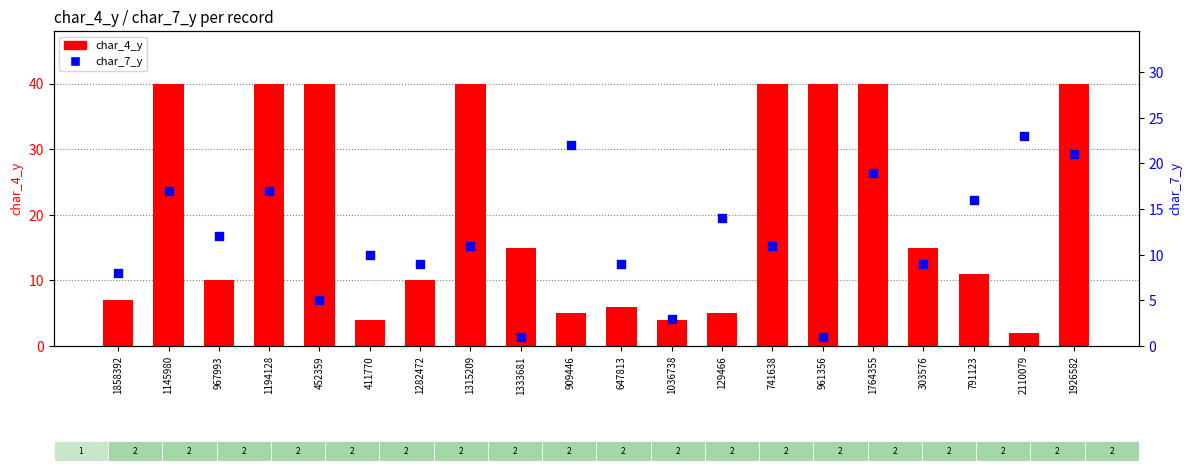

At how many categories does at least one series exceed 14?

13